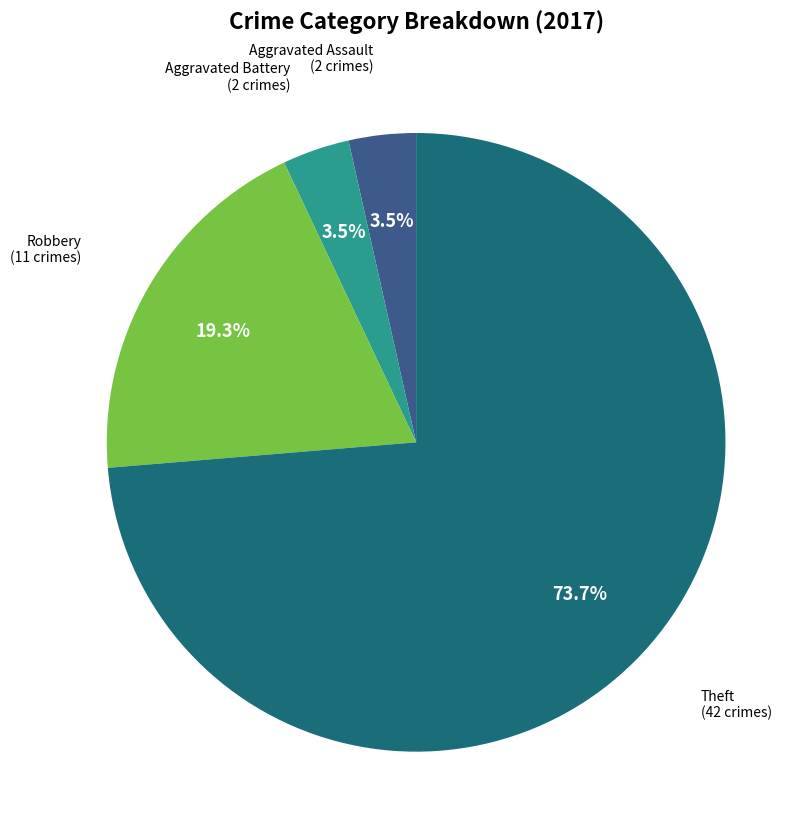

Does any single category account for the majority?

Yes